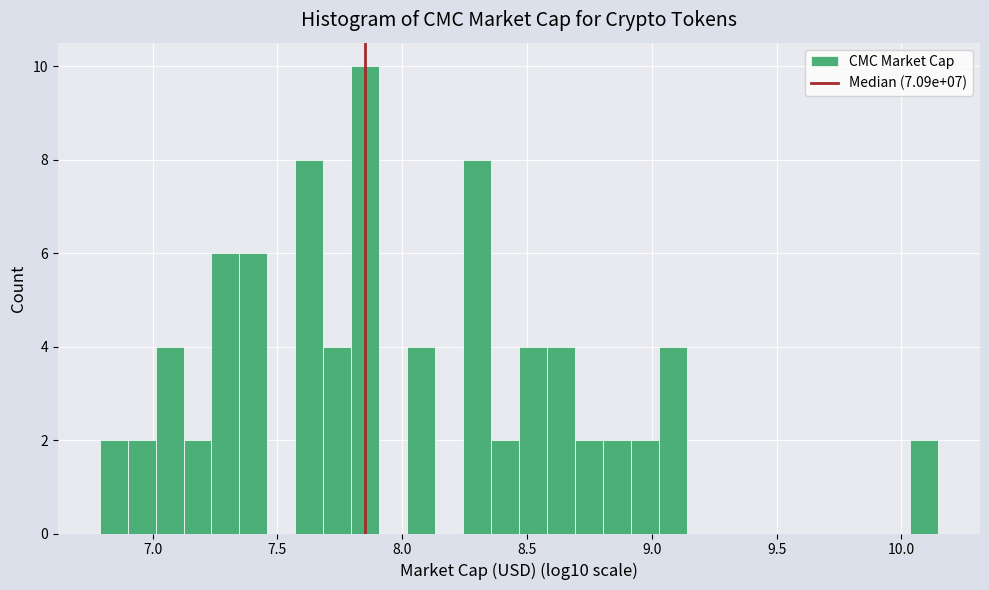

Read against the x-axis, roughly where is the centre of the tallest bar?

7.85